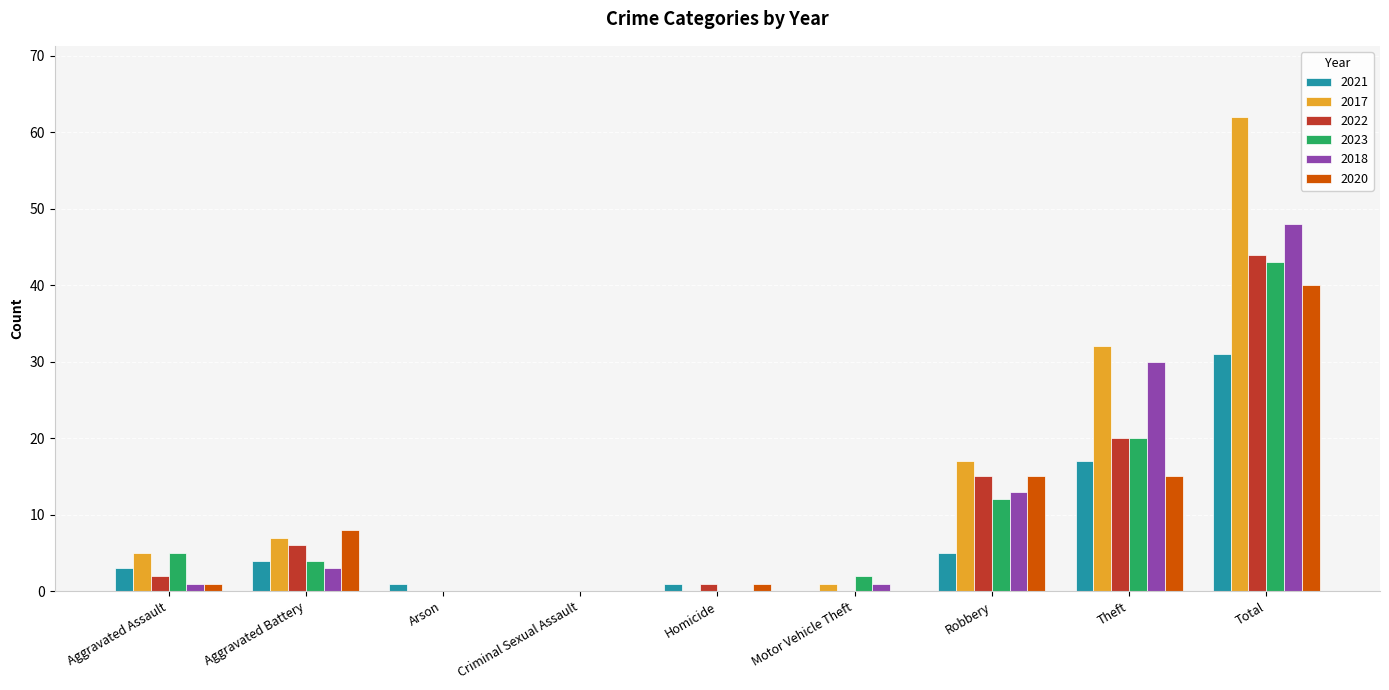

What is the sum of all 2017 values?

124